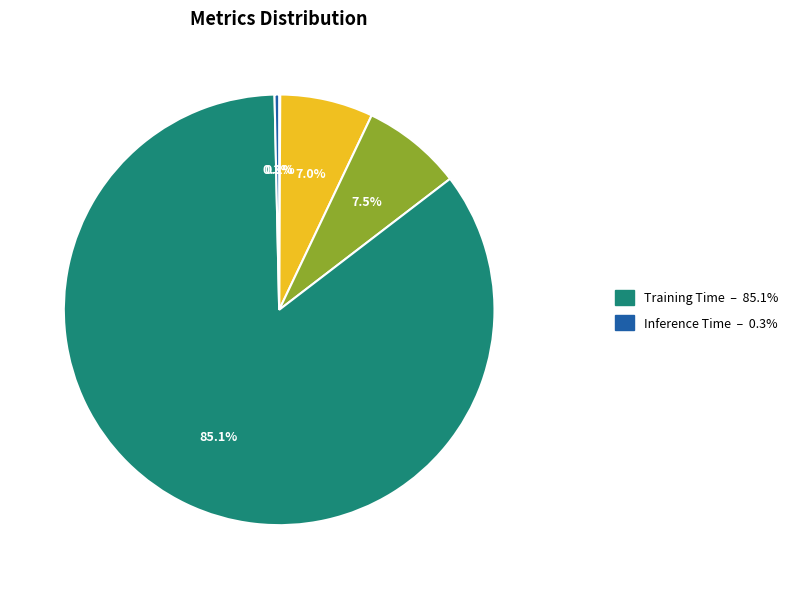

To the nearest percent, what is the average slice percentage?

20%